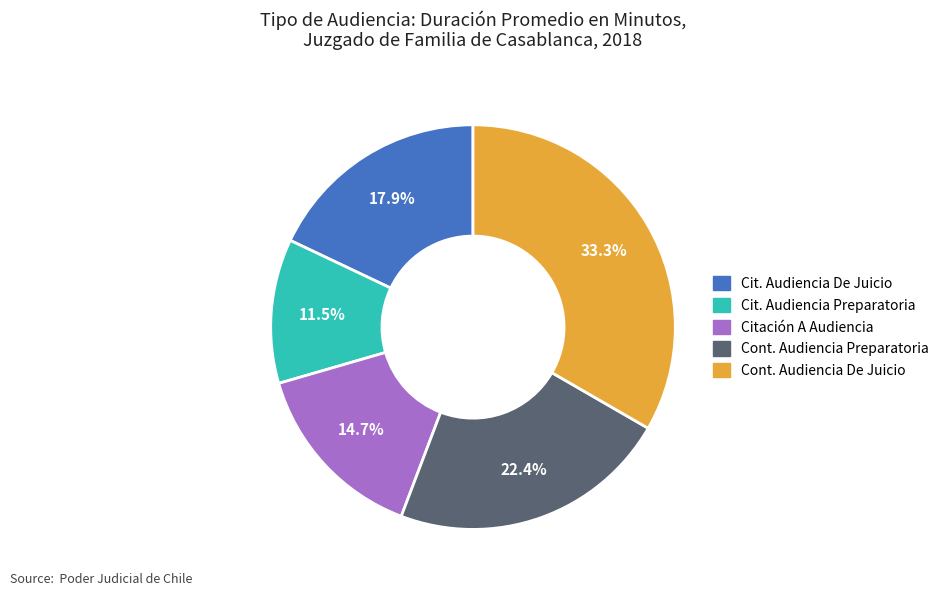

Is there any slice that represents more than half of the pie?

No